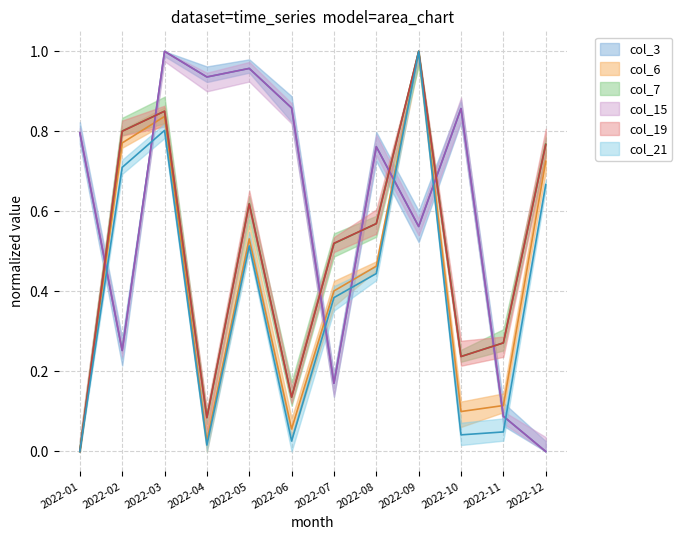

What is the average value of the col_15 series?

0.6